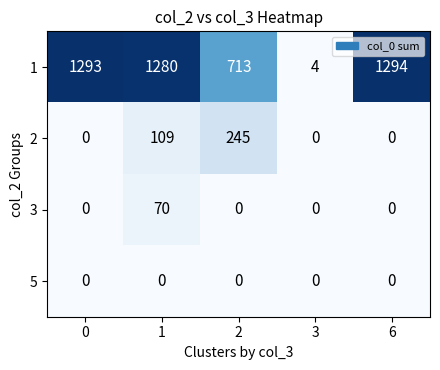

Which series has the largest total across all categories?

1